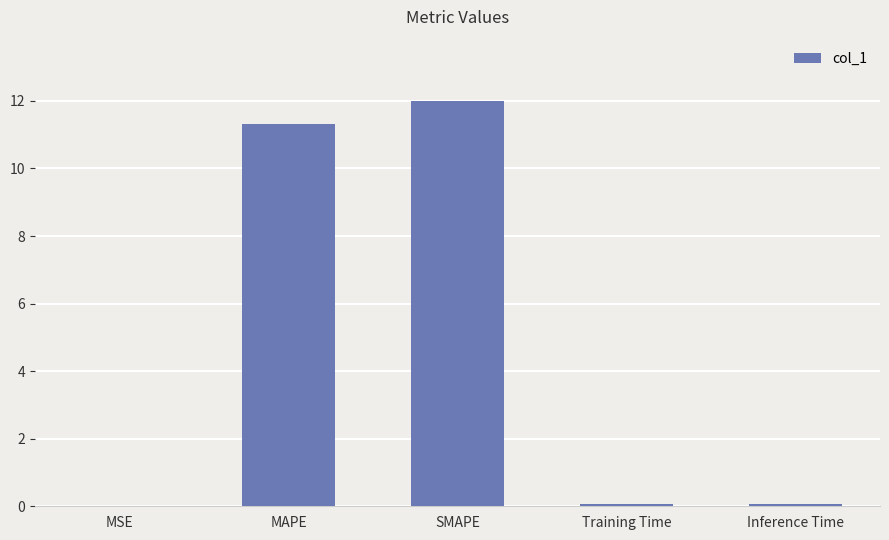

What is the maximum value shown in the chart?

12.0